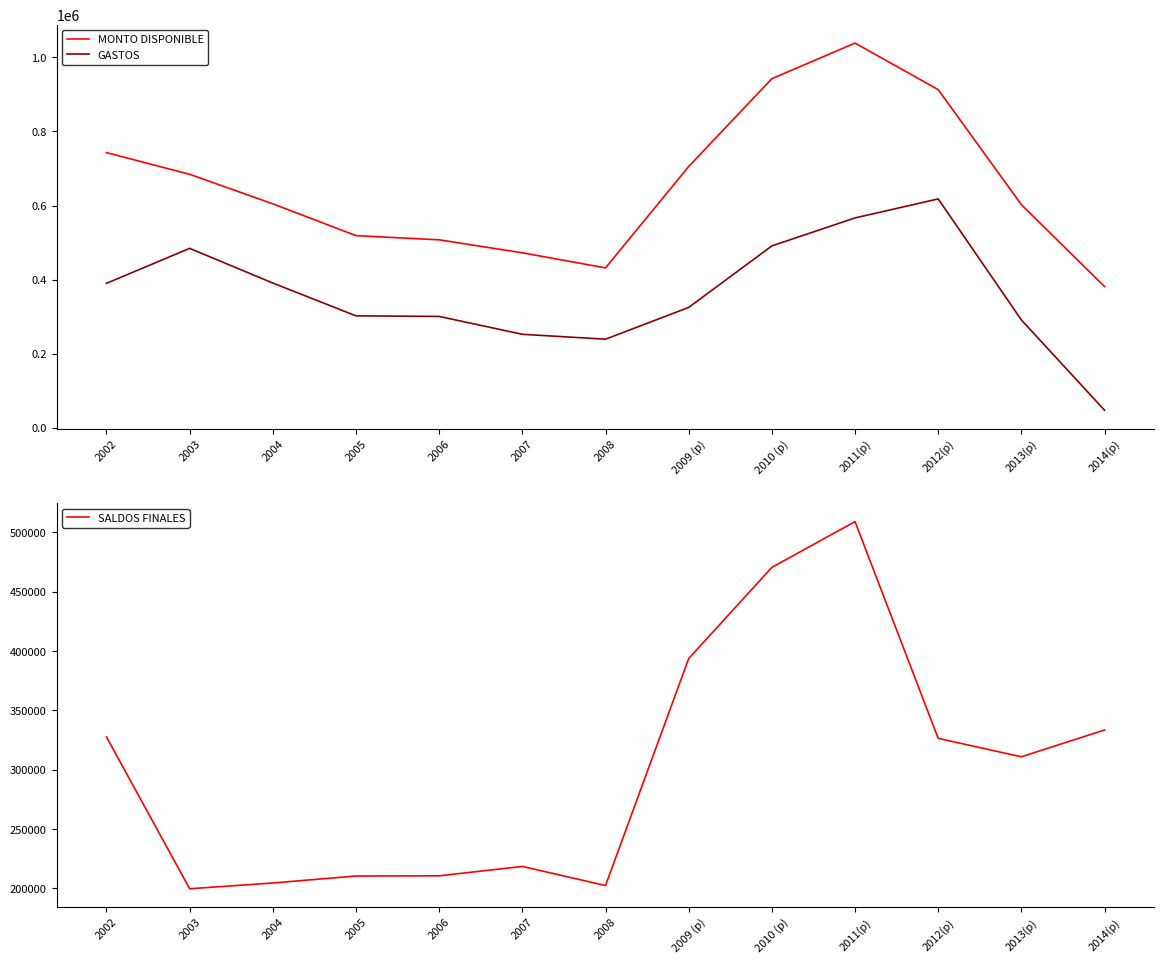

True or false: MONTO DISPONIBLE has a value of 274991 at 2004.

False